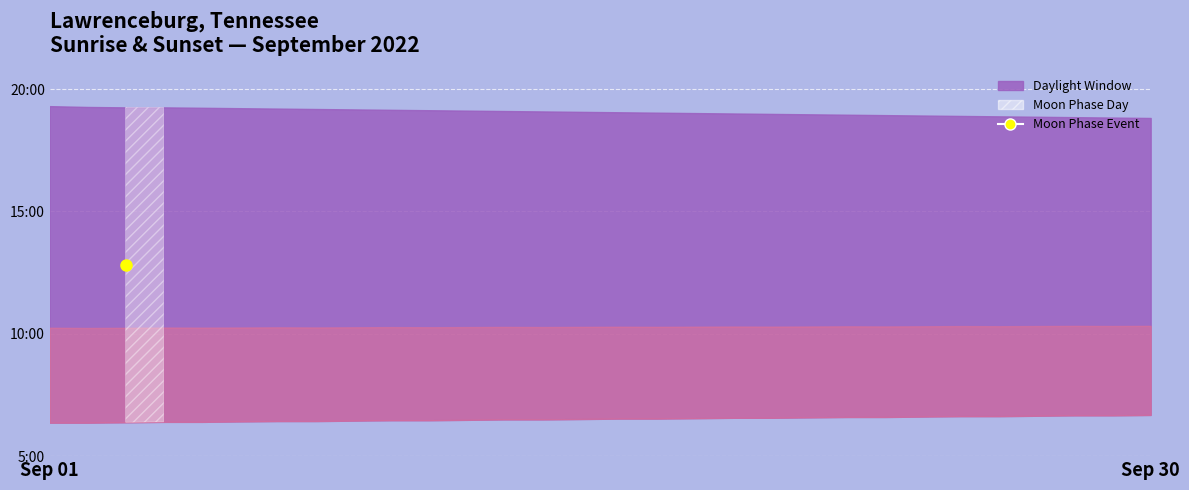

At which category does the data reach its first local peak?

2022-09-03